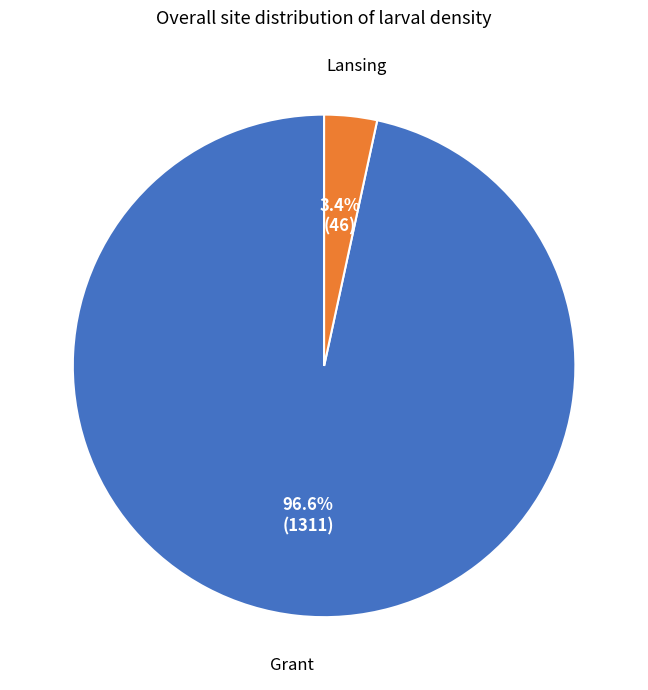

Is there any slice that represents more than half of the pie?

Yes